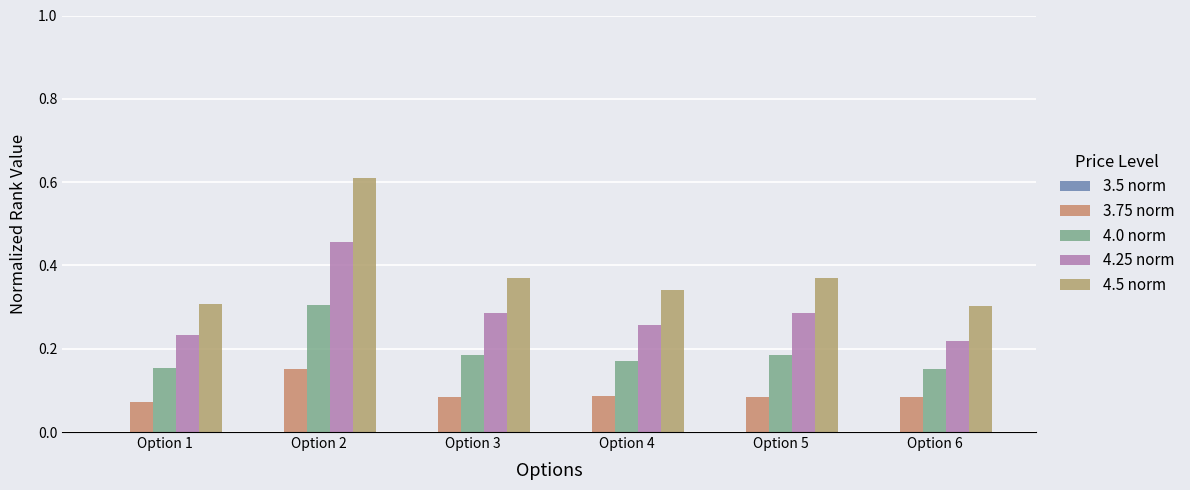

What is the spread (max minus min) of values at Option 1?

0.3